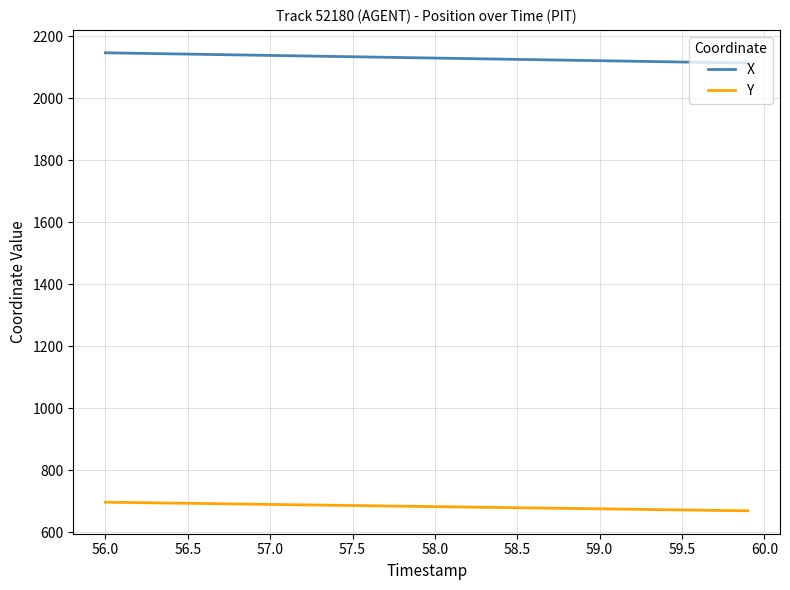

What is the smallest value displayed?

669.7